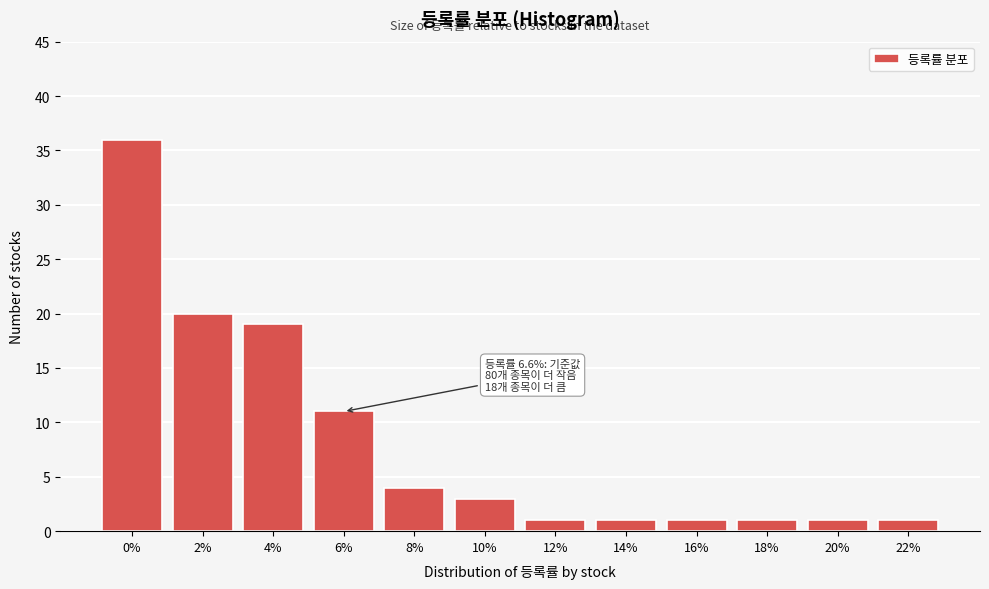

Reading left to right, extract all data points from this chart.

36	20	19	11	4	3	1	1	1	1	1	1